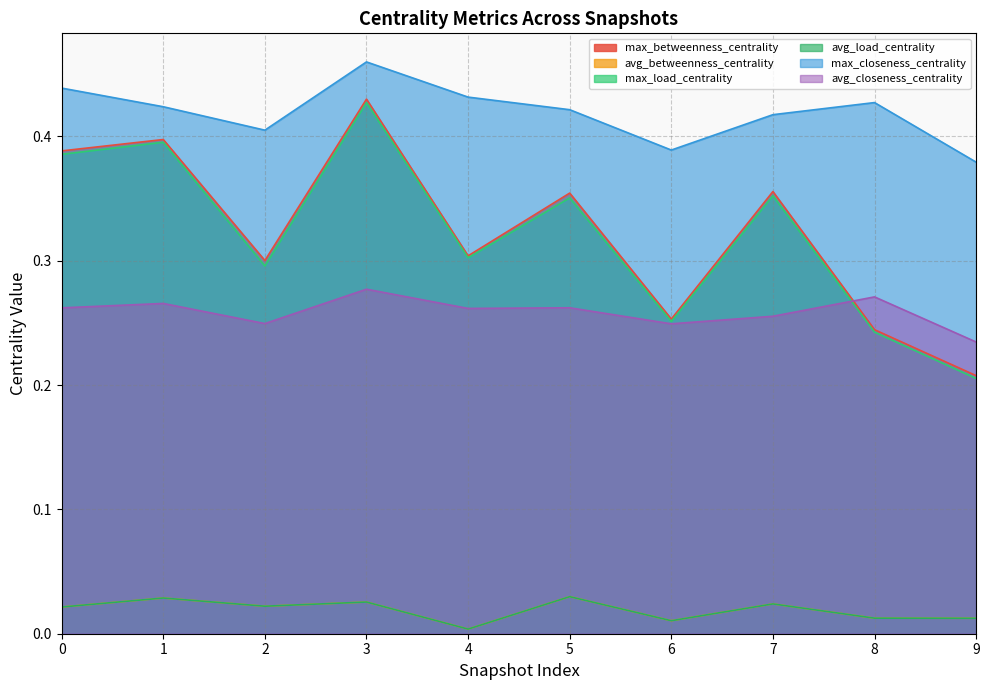

The max_betweenness_centrality series shows 0.7 at 0. True or false?

False